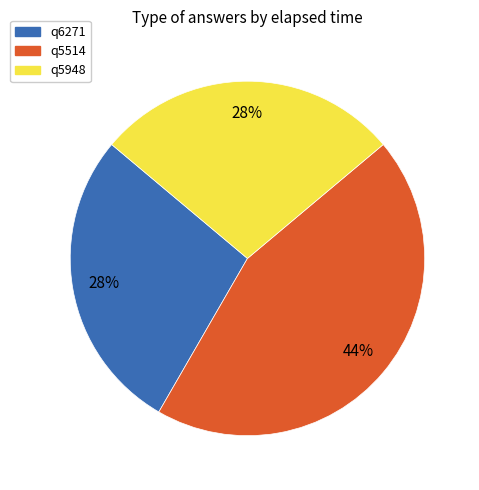

Combined, do q6271 and q5948 account for over 50%?

Yes